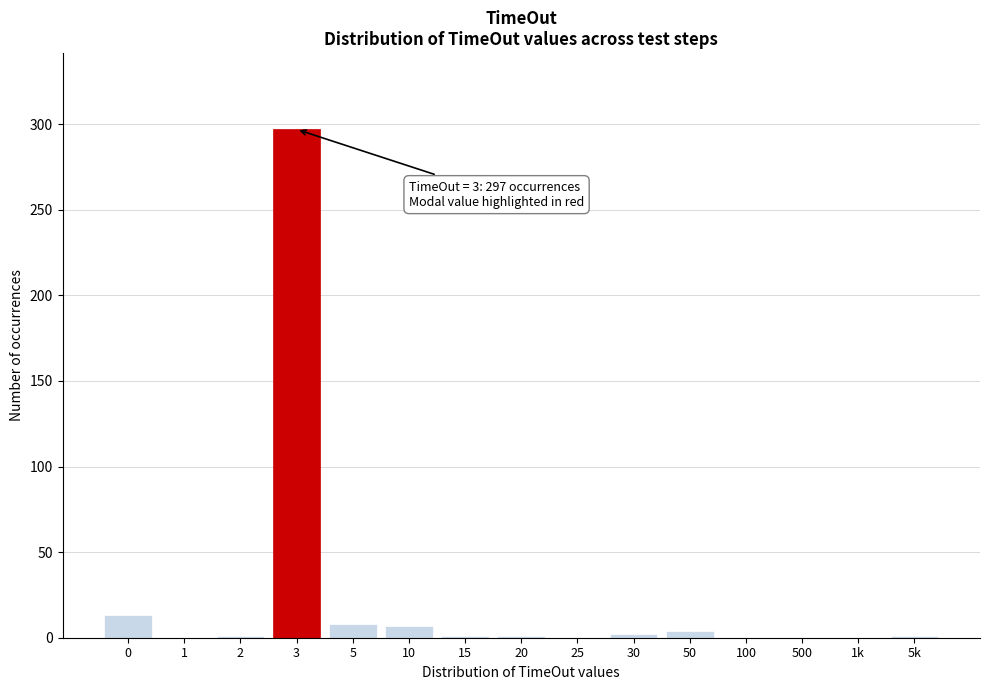

What is the sum of all values?

335